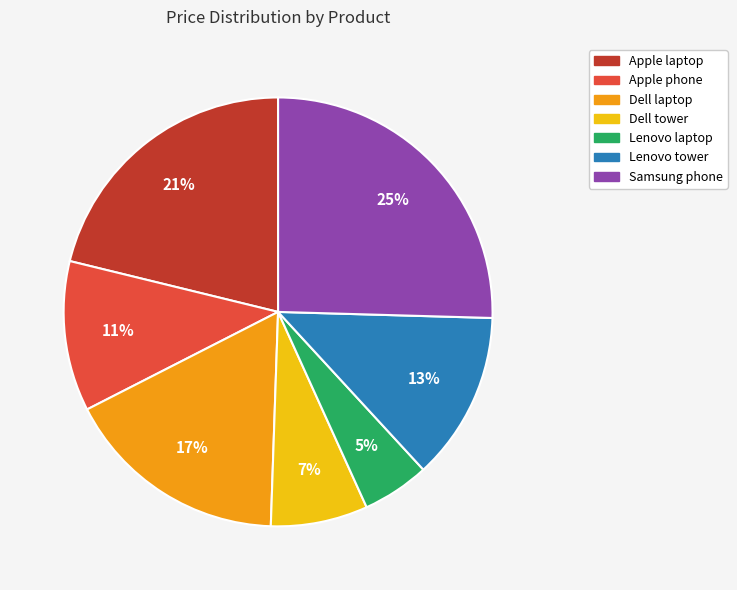

Which category has the biggest portion of the pie?

Samsung phone